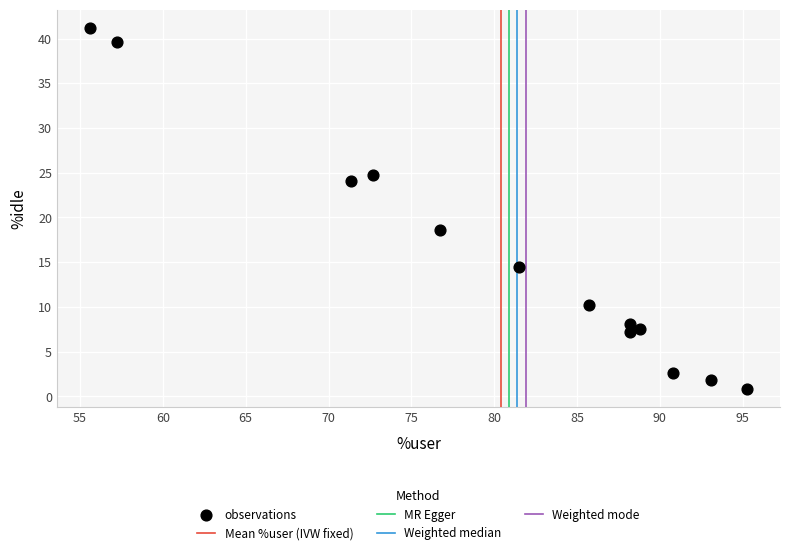

What Y value in the scatter plot is closest to 20?

18.6